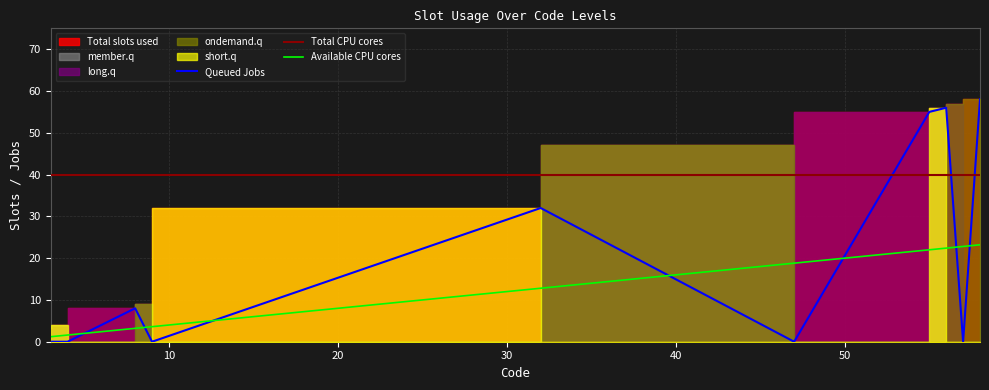

True or false: Total slots used and long.q cross at least once.

False